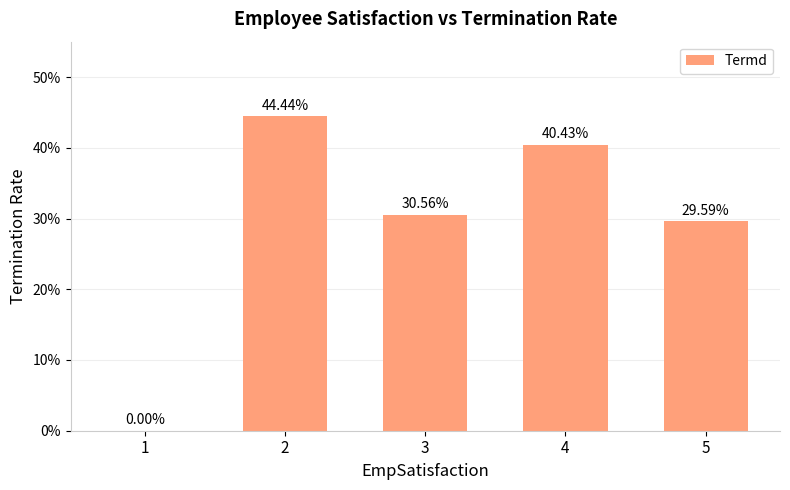

What is the value of the 5th bar from the left?

0.3